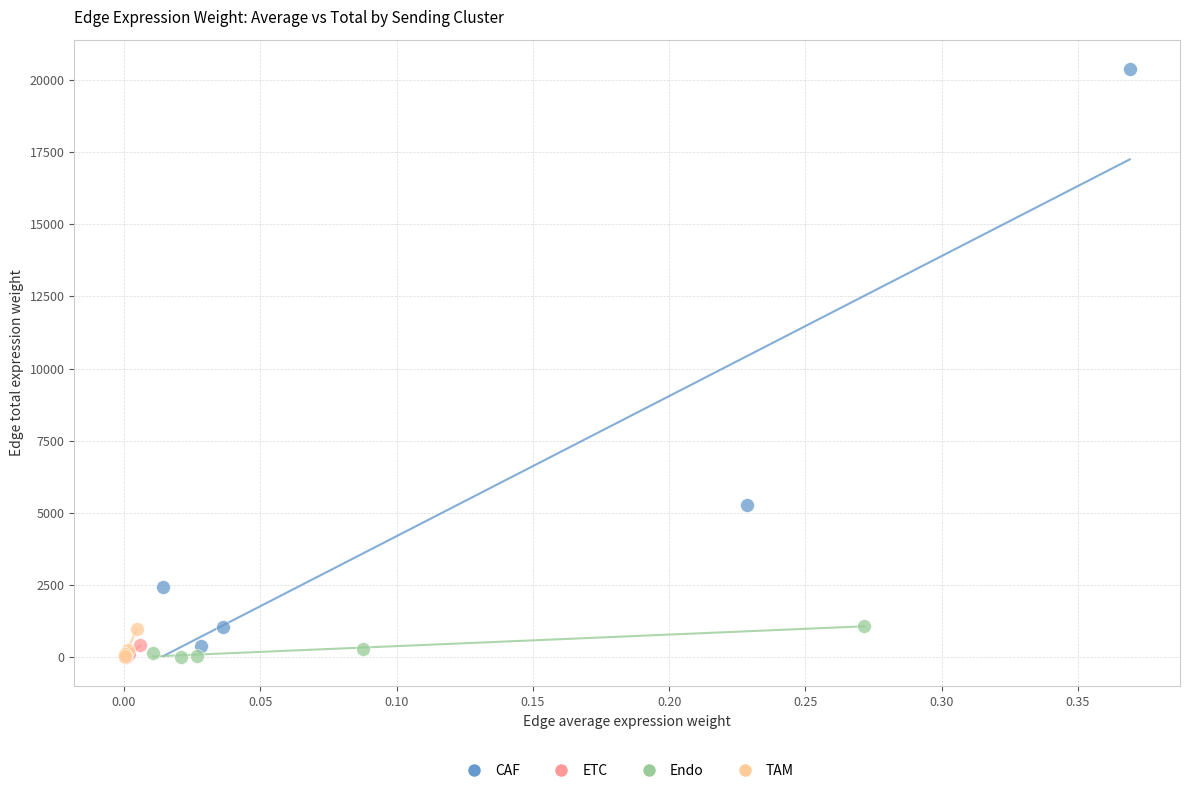

Which series contains the highest Y value?

CAF